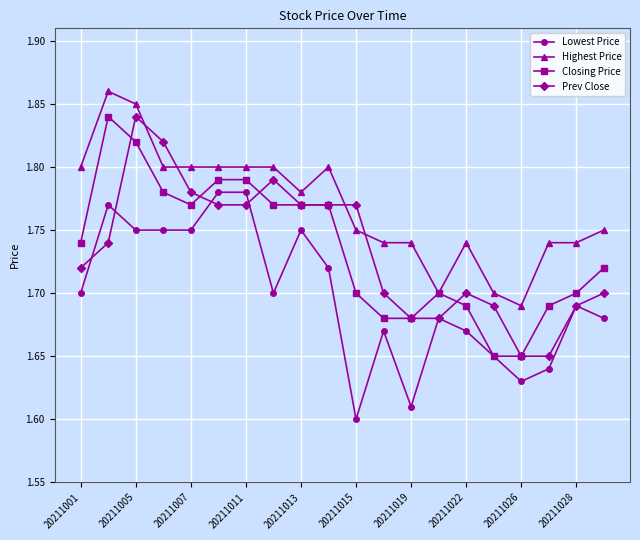

True or false: Highest Price and Lowest Price cross at least once.

False